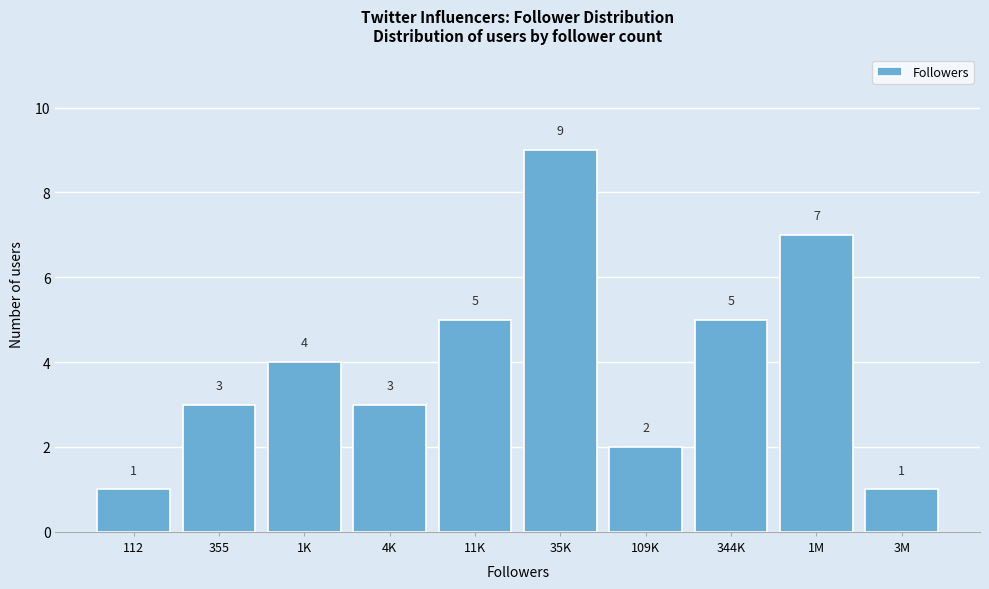

Reading right to left, list all the values displayed in this chart.

3M=1	1M=7	344K=5	109K=2	35K=9	11K=5	4K=3	1K=4	355=3	112=1